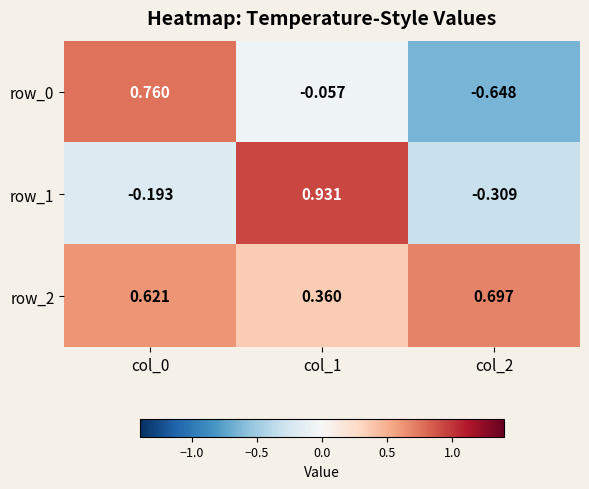

What is the difference between the row_1 values at col_1 and col_0?

1.1